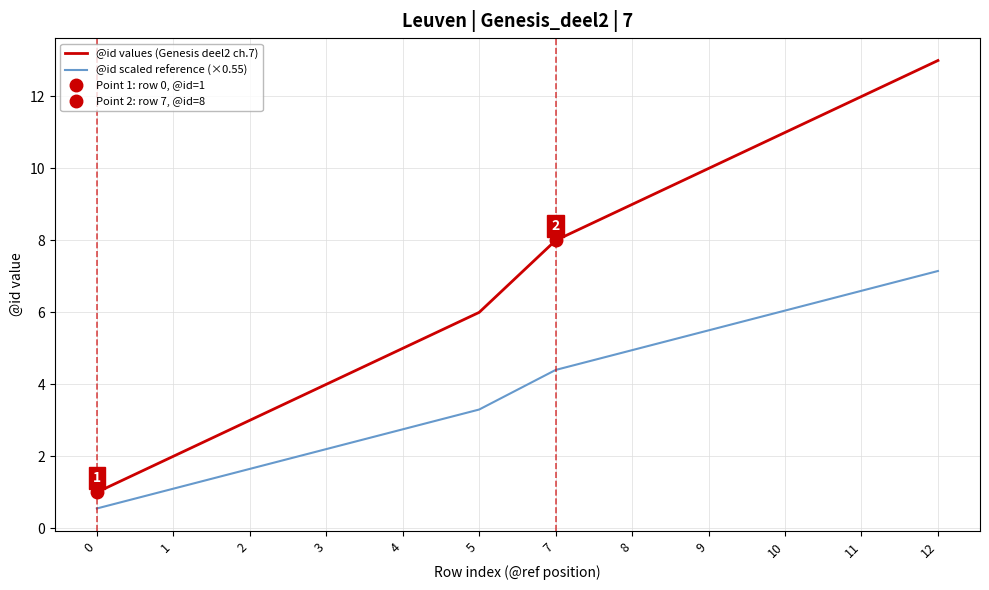

Reading right to left, transcribe all the data shown in this chart.

@id values (Genesis deel2 ch.7): 12=13.0	11=12.0	10=11.0	9=10.0	8=9.0	7=8.0	5=6.0	4=5.0	3=4.0	2=3.0	1=2.0	0=1.0
@id scaled reference (×0.55): 12=7.2	11=6.6	10=6.1	9=5.5	8=5.0	7=4.4	5=3.3	4=2.8	3=2.2	2=1.7	1=1.1	0=0.6